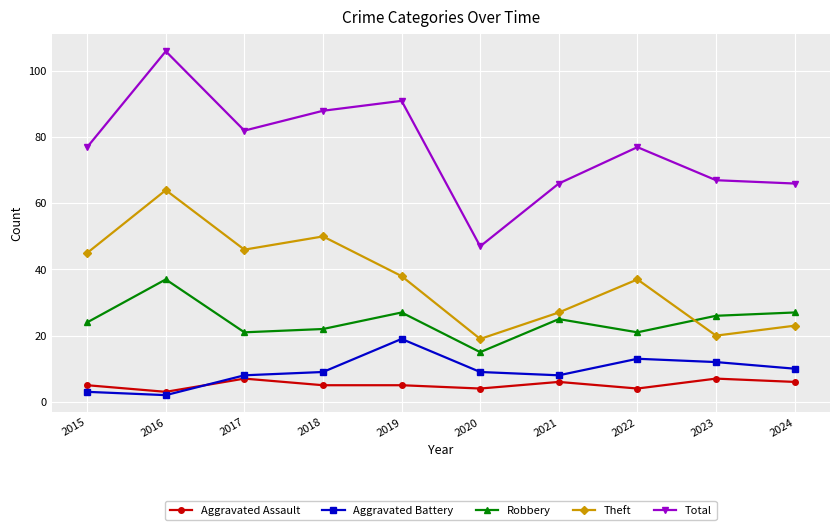

What is the spread (max minus min) of values at 2019?

86